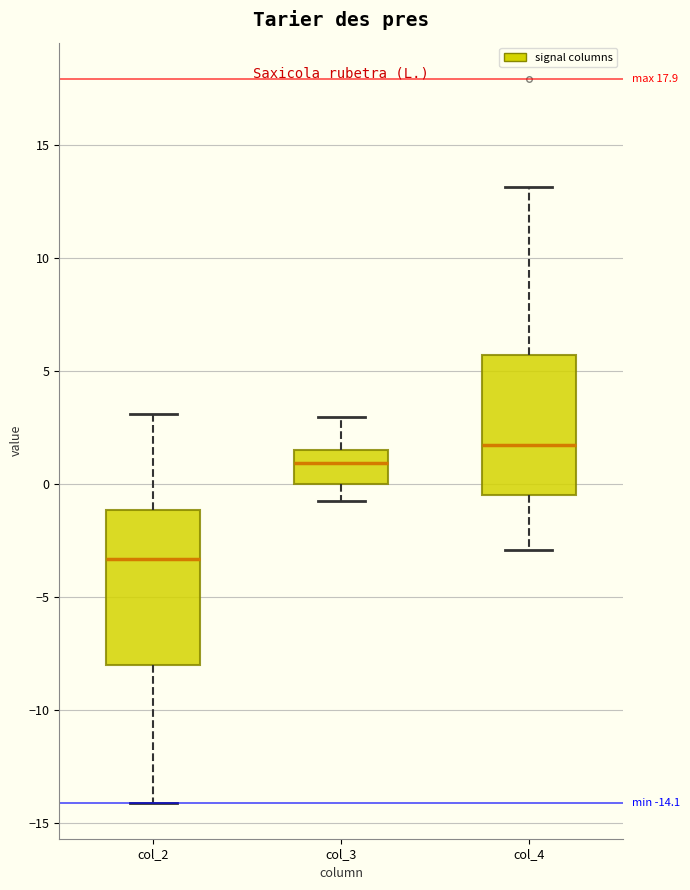

Which box's median line is the highest?

col_4